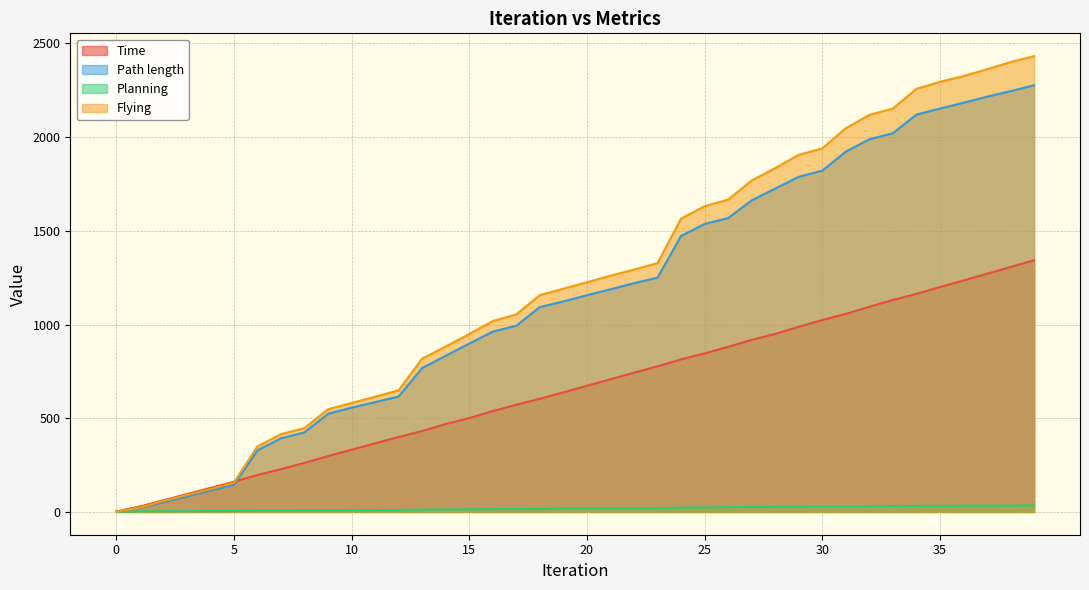

What are all the series names shown in the legend?

Time, Path length, Planning, Flying